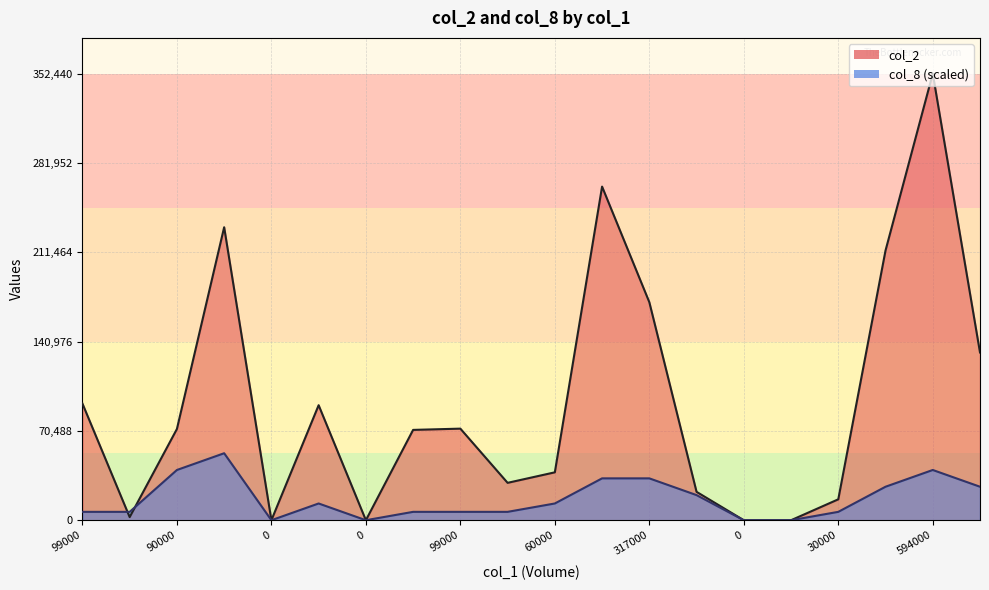

The col_2 series shows 22400.0 at 40000. True or false?

True